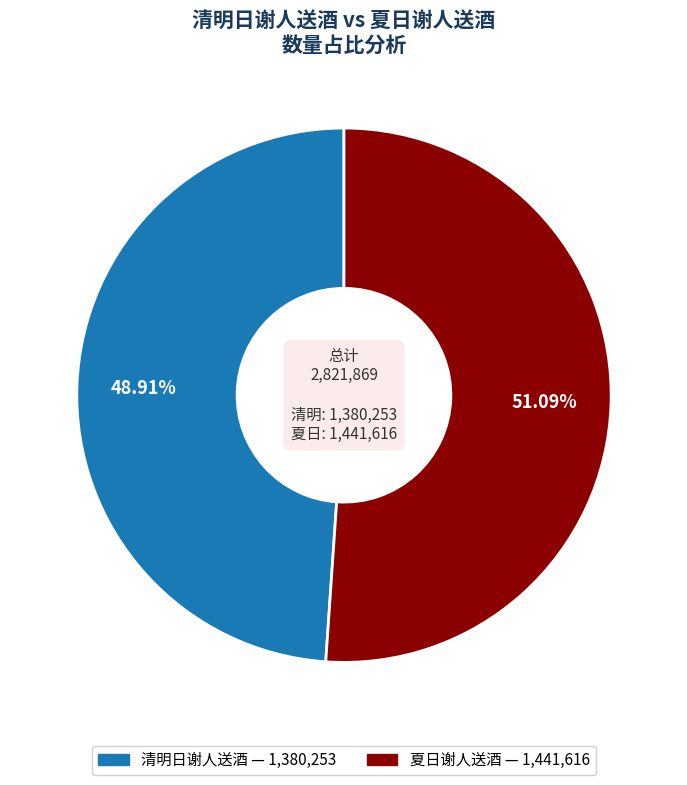

What is the smallest slice in the pie chart?

清明日谢人送酒